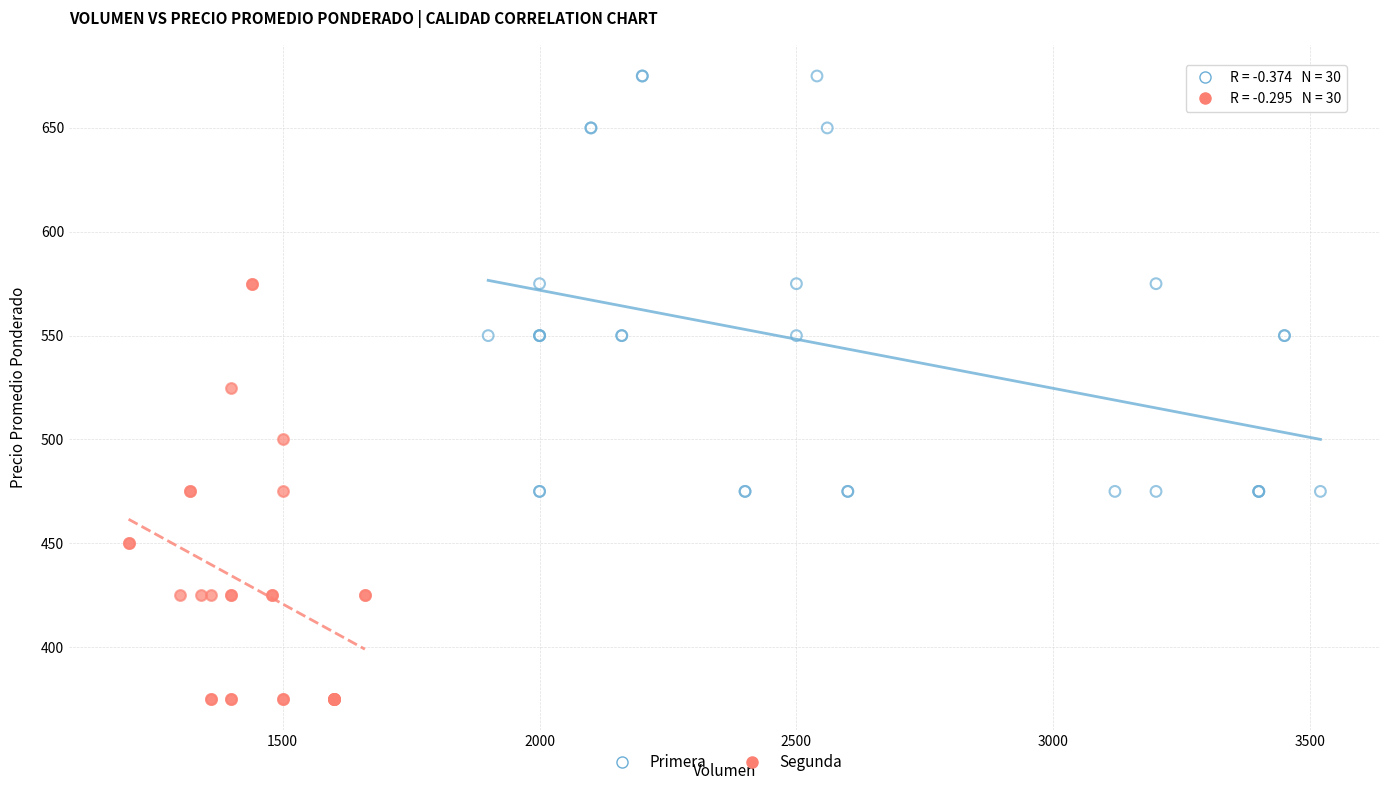

Which series contains the highest Y value?

Primera